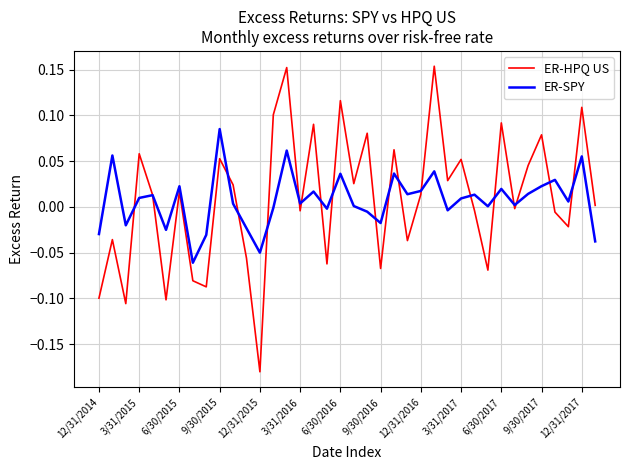

List the series in order of their peak value, highest first.

ER-HPQ US, ER-SPY